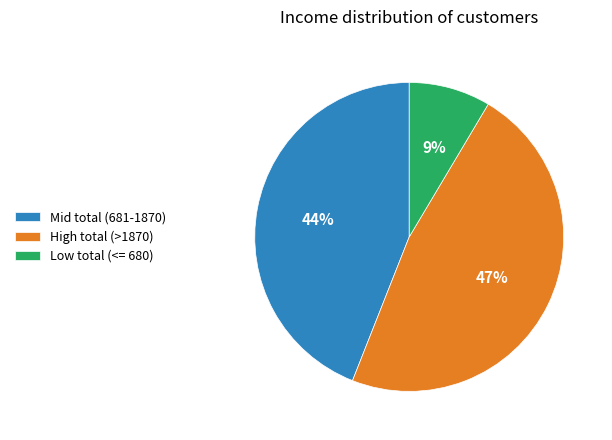

True or false: Mid total (681-1870) accounts for 44% of the total.

True